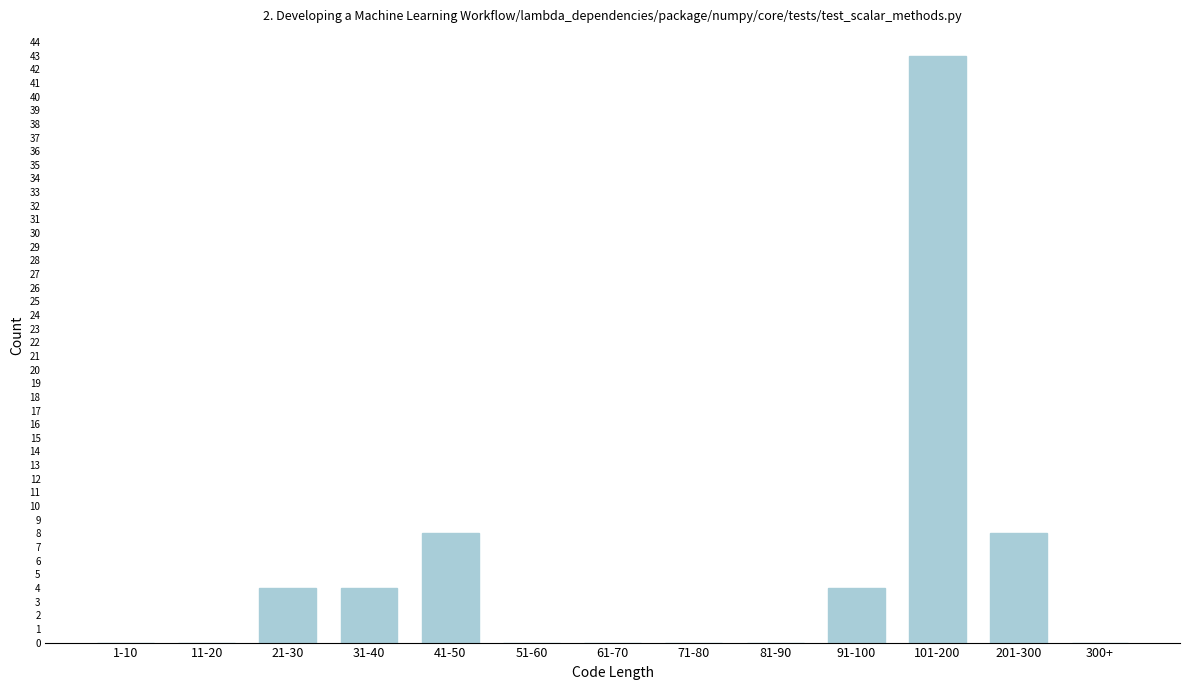

Reading right to left, extract all data points from this chart.

300+=0	201-300=8	101-200=43	91-100=4	81-90=0	71-80=0	61-70=0	51-60=0	41-50=8	31-40=4	21-30=4	11-20=0	1-10=0